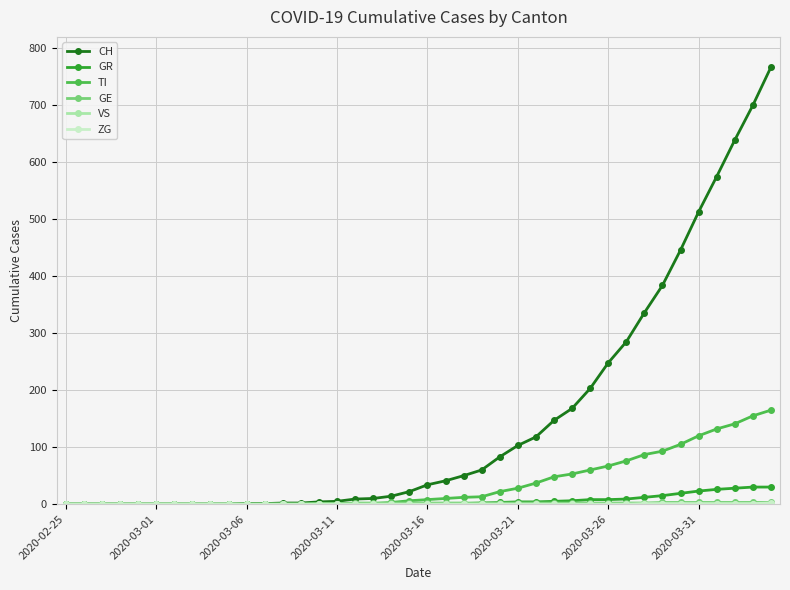

How many categories are shown in the chart?

40